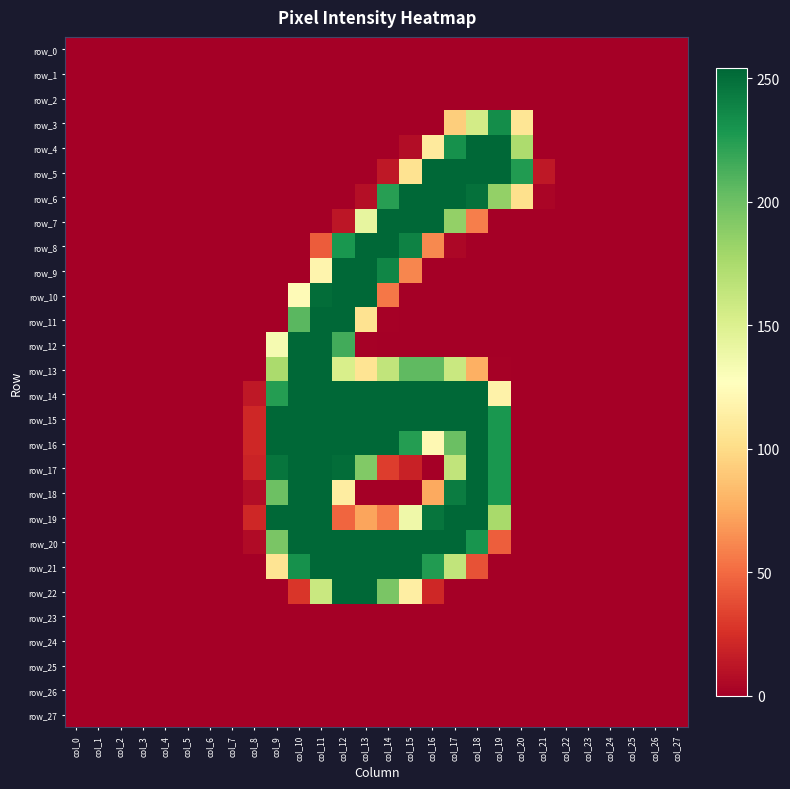

Reading right to left, what are all the values shown in this chart?

row_0: 0	0	0	0	0	0	0	0	0	0	0	0	0	0	0	0	0	0	0	0	0	0	0	0	0	0	0	0
row_1: 0	0	0	0	0	0	0	0	0	0	0	0	0	0	0	0	0	0	0	0	0	0	0	0	0	0	0	0
row_2: 0	0	0	0	0	0	0	0	0	0	0	0	0	0	0	0	0	0	0	0	0	0	0	0	0	0	0	0
row_3: 0	0	0	0	0	0	0	107	234	155	93	0	0	0	0	0	0	0	0	0	0	0	0	0	0	0	0	0
row_4: 0	0	0	0	0	0	0	174	254	254	232	111	7	0	0	0	0	0	0	0	0	0	0	0	0	0	0	0
row_5: 0	0	0	0	0	0	13	226	254	254	254	254	105	13	0	0	0	0	0	0	0	0	0	0	0	0	0	0
row_6: 0	0	0	0	0	0	3	103	185	249	254	254	254	224	8	0	0	0	0	0	0	0	0	0	0	0	0	0
row_7: 0	0	0	0	0	0	0	0	0	58	185	254	254	254	142	12	0	0	0	0	0	0	0	0	0	0	0	0
row_8: 0	0	0	0	0	0	0	0	0	0	4	62	240	254	254	229	44	0	0	0	0	0	0	0	0	0	0	0
row_9: 0	0	0	0	0	0	0	0	0	0	0	0	61	238	254	254	119	0	0	0	0	0	0	0	0	0	0	0
row_10: 0	0	0	0	0	0	0	0	0	0	0	0	0	55	254	254	251	124	0	0	0	0	0	0	0	0	0	0
row_11: 0	0	0	0	0	0	0	0	0	0	0	0	0	1	105	254	254	207	0	0	0	0	0	0	0	0	0	0
row_12: 0	0	0	0	0	0	0	0	0	0	0	0	0	0	1	215	254	254	133	0	0	0	0	0	0	0	0	0
row_13: 0	0	0	0	0	0	0	0	1	78	160	205	205	164	106	152	254	254	175	0	0	0	0	0	0	0	0	0
row_14: 0	0	0	0	0	0	0	0	117	254	254	254	254	254	254	254	254	254	225	13	0	0	0	0	0	0	0	0
row_15: 0	0	0	0	0	0	0	0	229	254	254	254	254	254	254	254	254	254	254	21	0	0	0	0	0	0	0	0
row_16: 0	0	0	0	0	0	0	0	229	254	201	122	225	254	254	254	254	254	254	21	0	0	0	0	0	0	0	0
row_17: 0	0	0	0	0	0	0	0	229	254	164	0	18	31	192	251	254	254	247	19	0	0	0	0	0	0	0	0
row_18: 0	0	0	0	0	0	0	0	229	254	243	75	0	0	0	113	254	254	200	7	0	0	0	0	0	0	0	0
row_19: 0	0	0	0	0	0	0	0	176	254	254	247	137	57	73	48	254	254	254	21	0	0	0	0	0	0	0	0
row_20: 0	0	0	0	0	0	0	0	45	230	254	254	254	254	254	254	254	254	195	6	0	0	0	0	0	0	0	0
row_21: 0	0	0	0	0	0	0	0	0	40	164	226	254	254	254	254	254	232	106	0	0	0	0	0	0	0	0	0
row_22: 0	0	0	0	0	0	0	0	0	0	0	21	114	195	254	254	160	28	0	0	0	0	0	0	0	0	0	0
row_23: 0	0	0	0	0	0	0	0	0	0	0	0	0	0	0	0	0	0	0	0	0	0	0	0	0	0	0	0
row_24: 0	0	0	0	0	0	0	0	0	0	0	0	0	0	0	0	0	0	0	0	0	0	0	0	0	0	0	0
row_25: 0	0	0	0	0	0	0	0	0	0	0	0	0	0	0	0	0	0	0	0	0	0	0	0	0	0	0	0
row_26: 0	0	0	0	0	0	0	0	0	0	0	0	0	0	0	0	0	0	0	0	0	0	0	0	0	0	0	0
row_27: 0	0	0	0	0	0	0	0	0	0	0	0	0	0	0	0	0	0	0	0	0	0	0	0	0	0	0	0